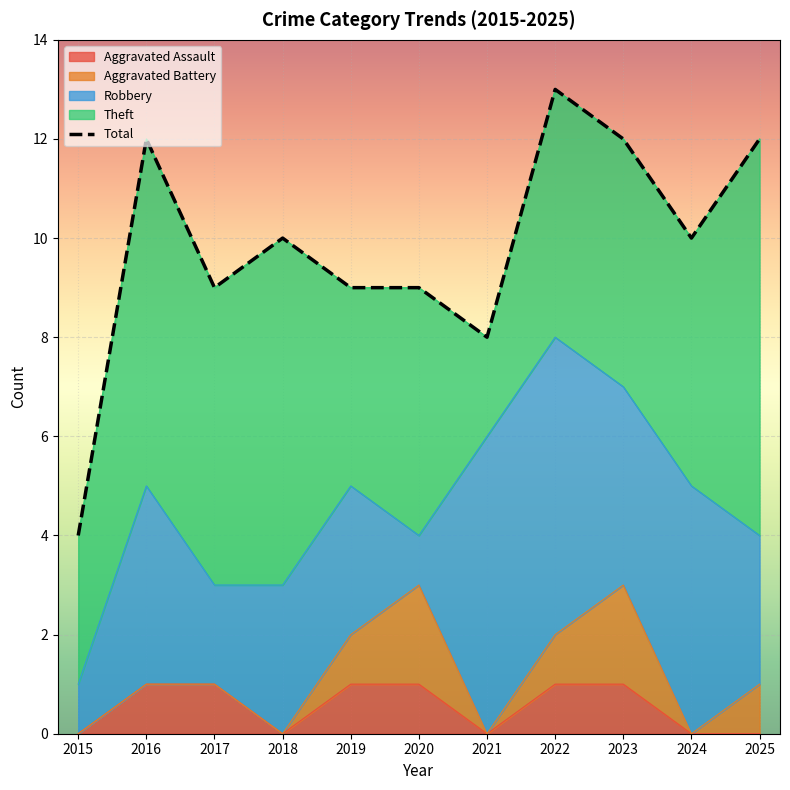

What is the difference between the Robbery values at 2019 and 2021?

3